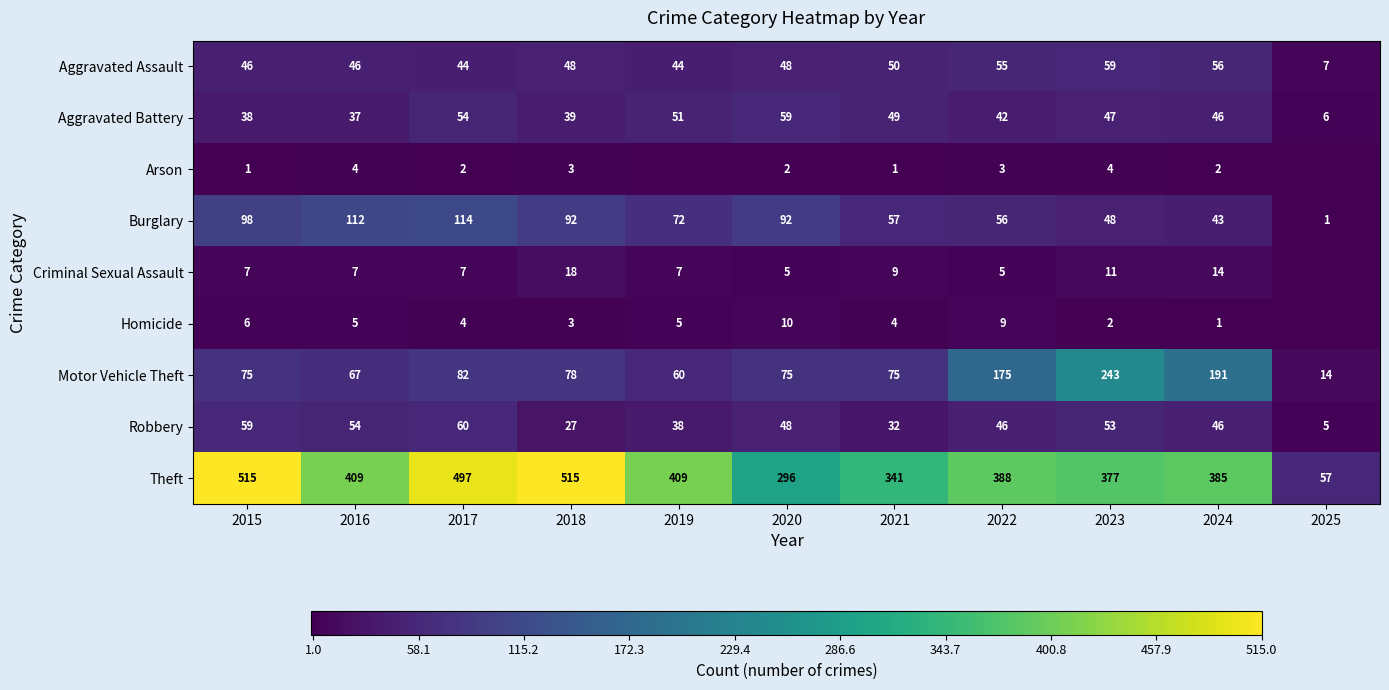

At which label does Burglary reach its minimum?

2025